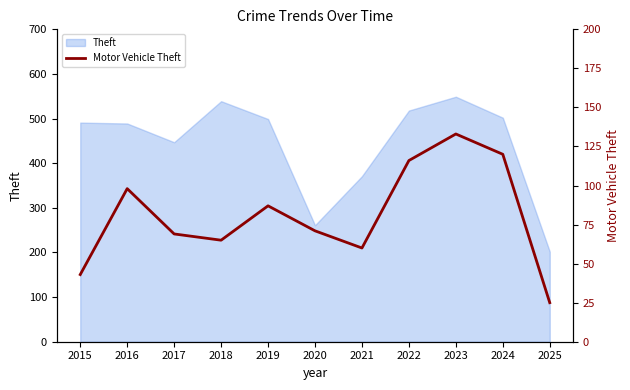

How many values exceed 71?

5